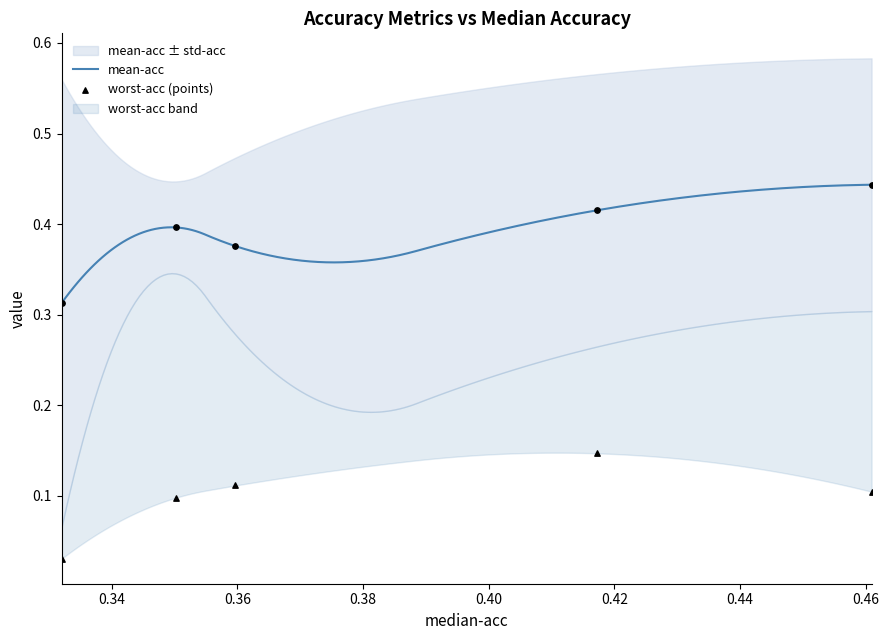

Is the value of worst_acc at worst_acc greater than the value of mean_acc at 4?

No